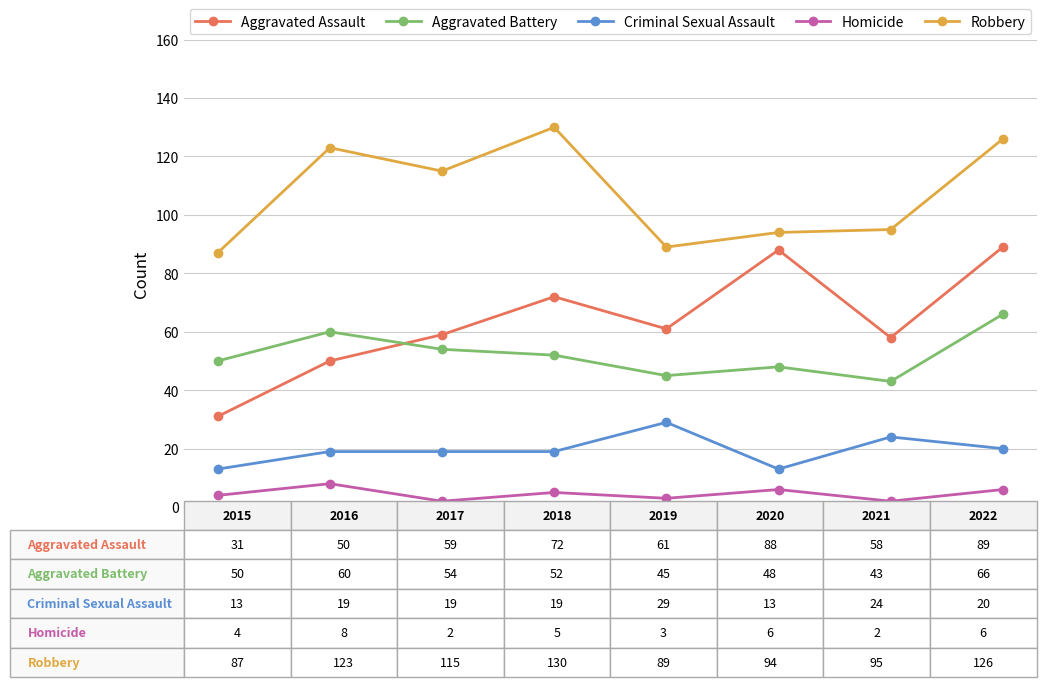

Which series has the largest total across all categories?

Robbery